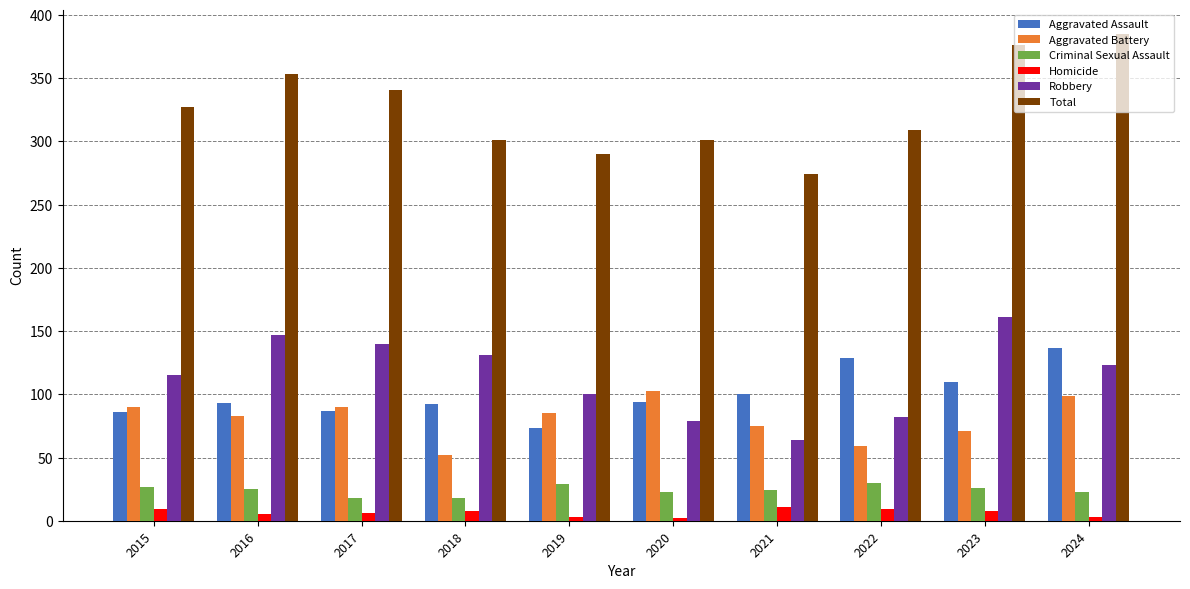

How many bars are there in each group?

6